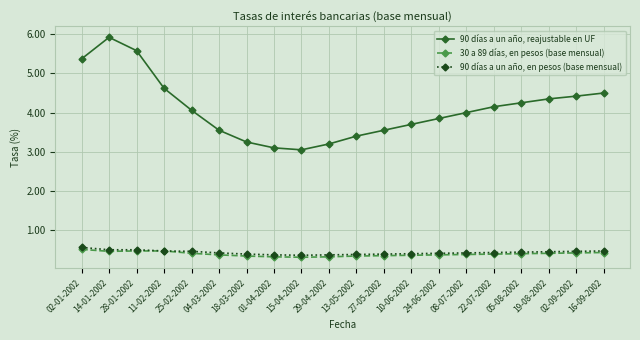

Which series changed the most between 14-01-2002 and 08-07-2002?

90 días a un año, reajustable en UF